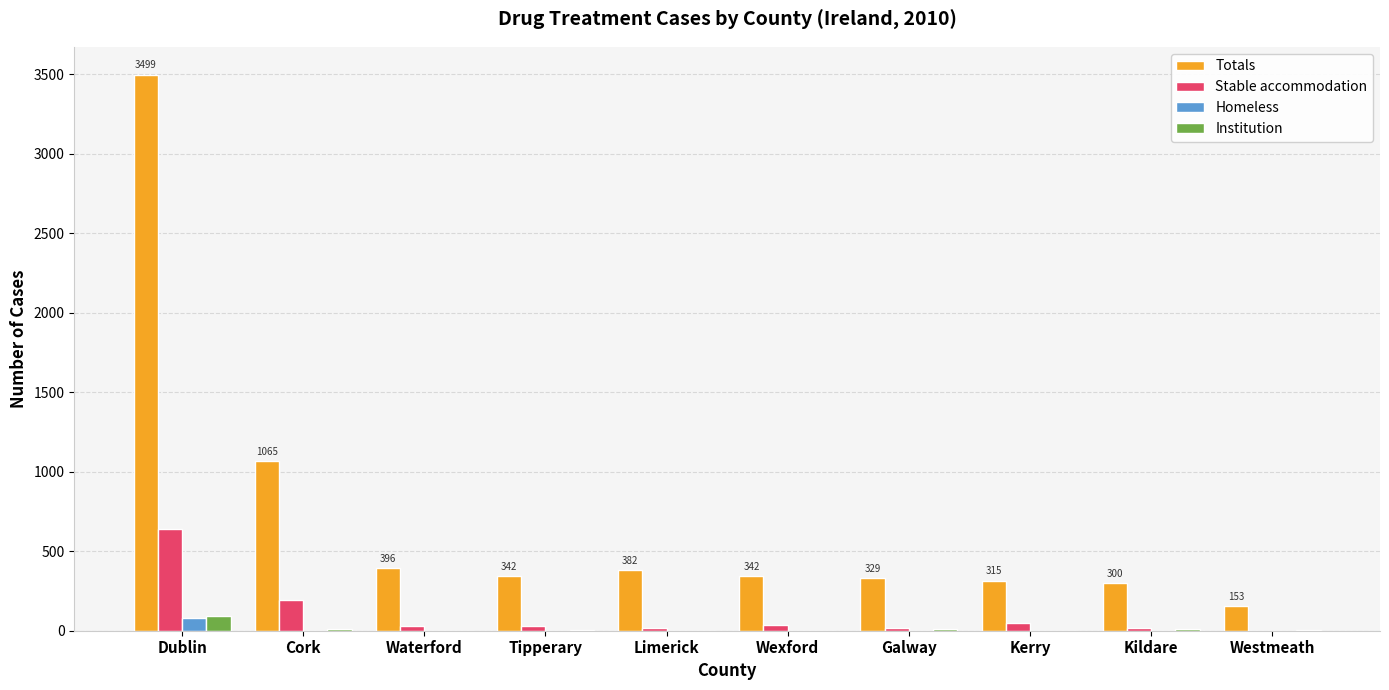

Does the chart contain stacked bars?

No